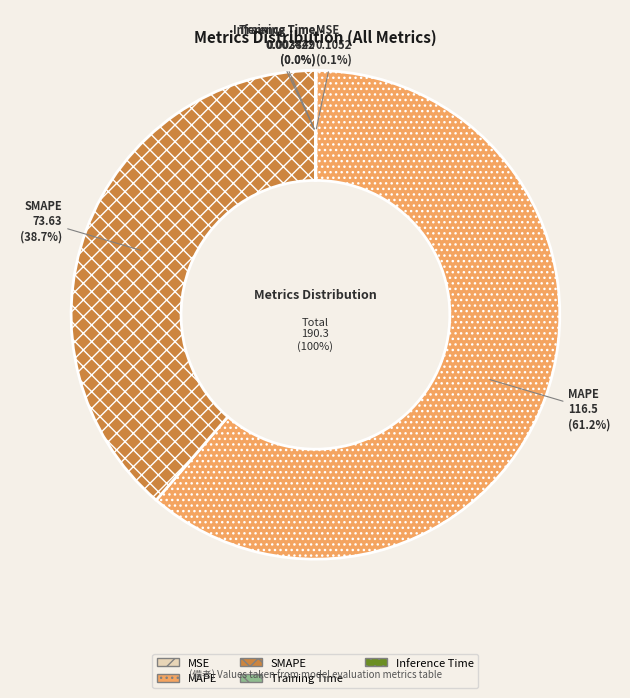

How many slices are in this pie chart?

5